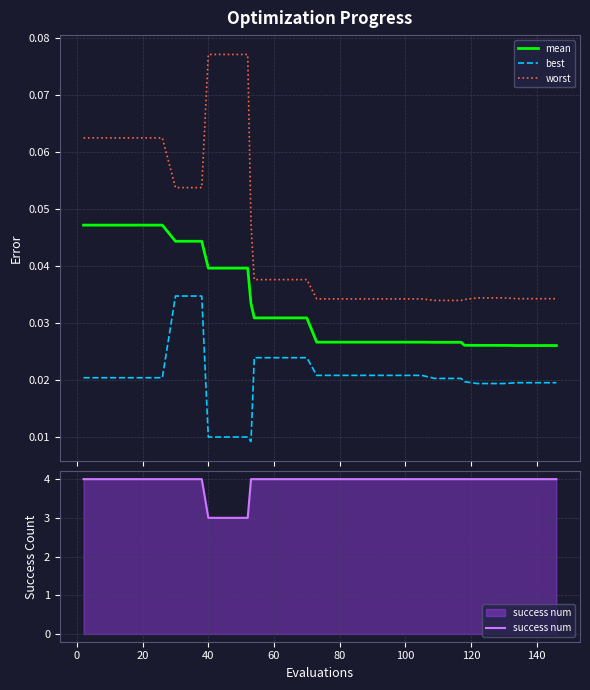

True or false: worst and best cross at least once.

False